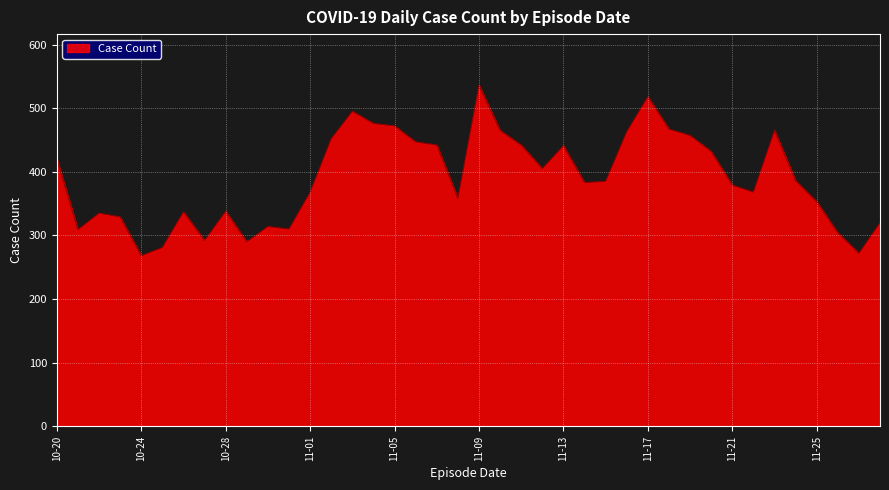

What is the minimum value shown in the chart?

268